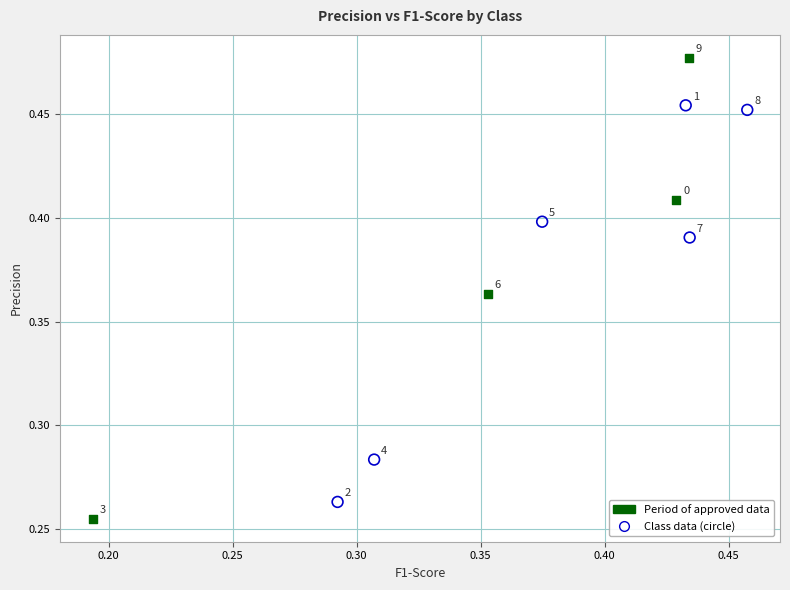

Which series has the widest spread of Y values?

Period of approved data